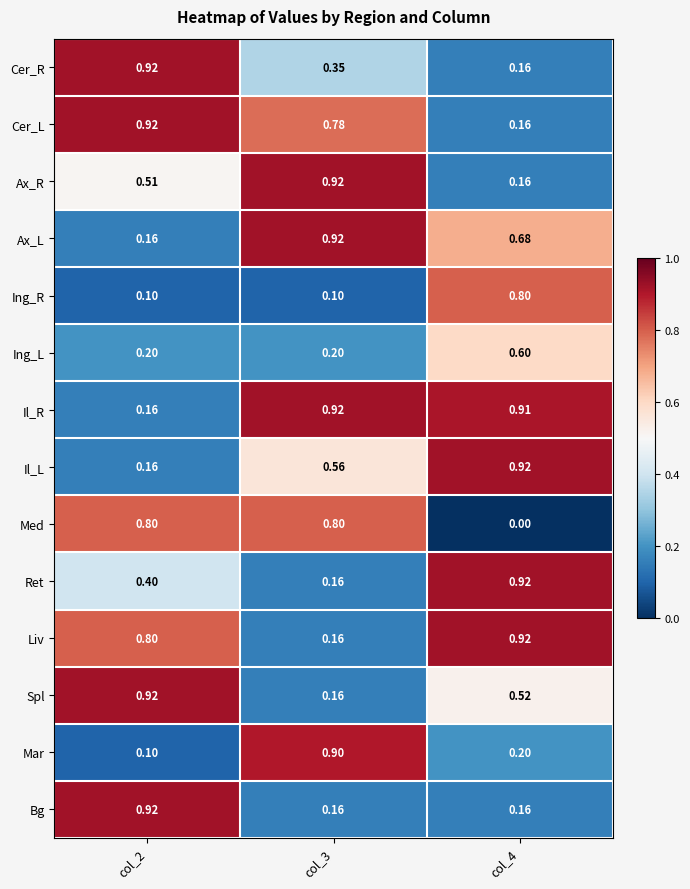

Which series has the largest total across all categories?

Il_R